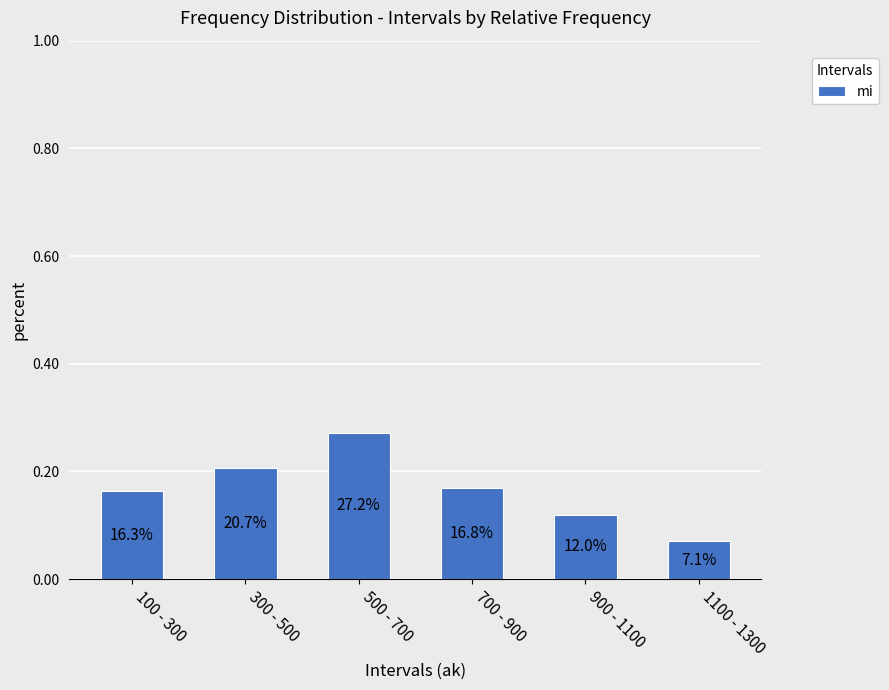

What is the value of the 5th bar from the left?

0.1